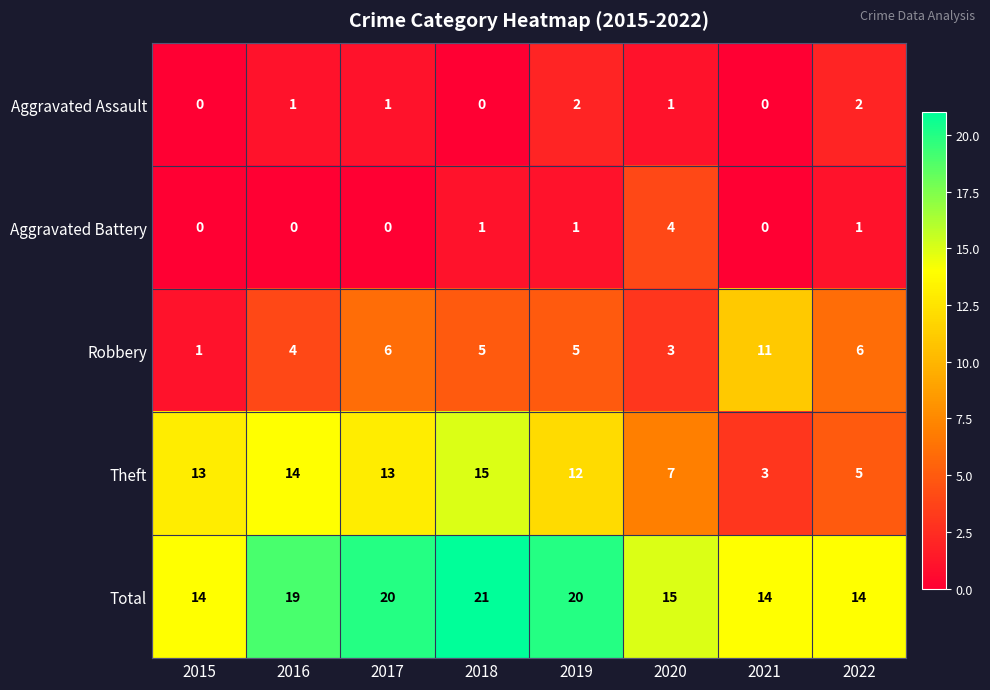

What is the sum of all Theft values?

82